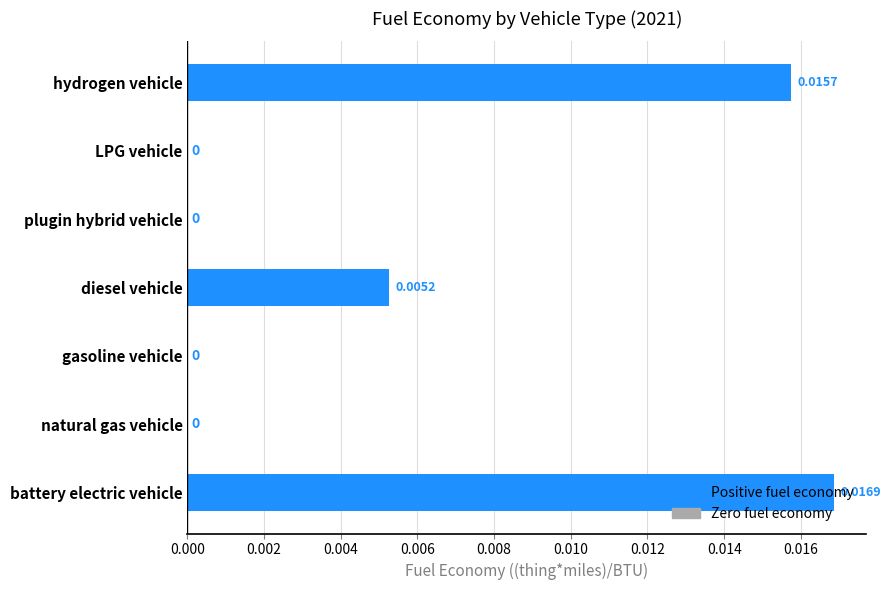

Which label corresponds to the largest value in the chart?

battery electric vehicle